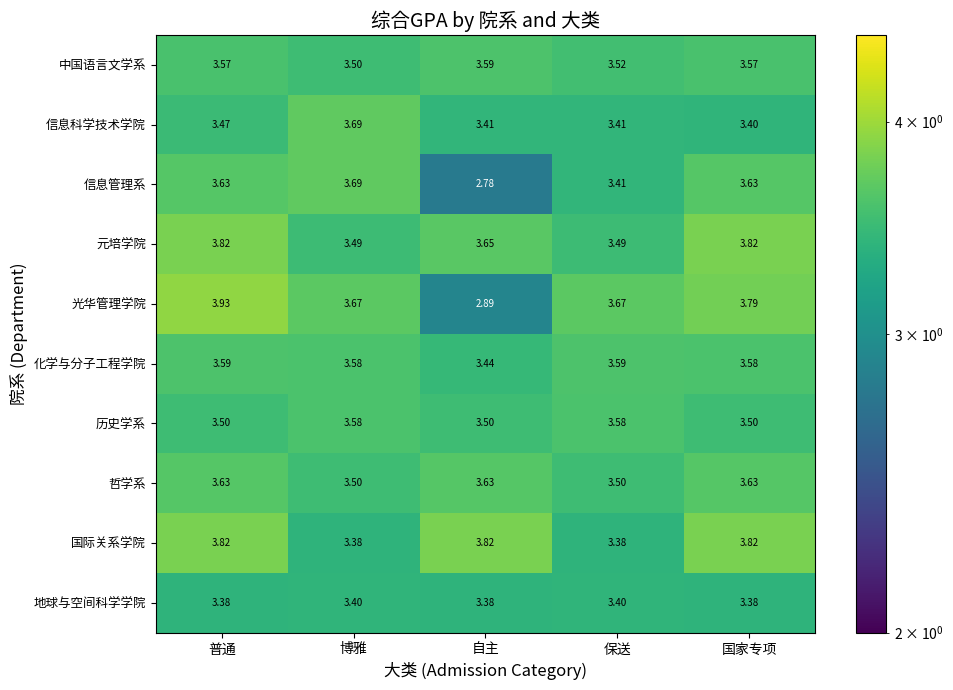

At which label is 信息管理系 closest to 3?

自主